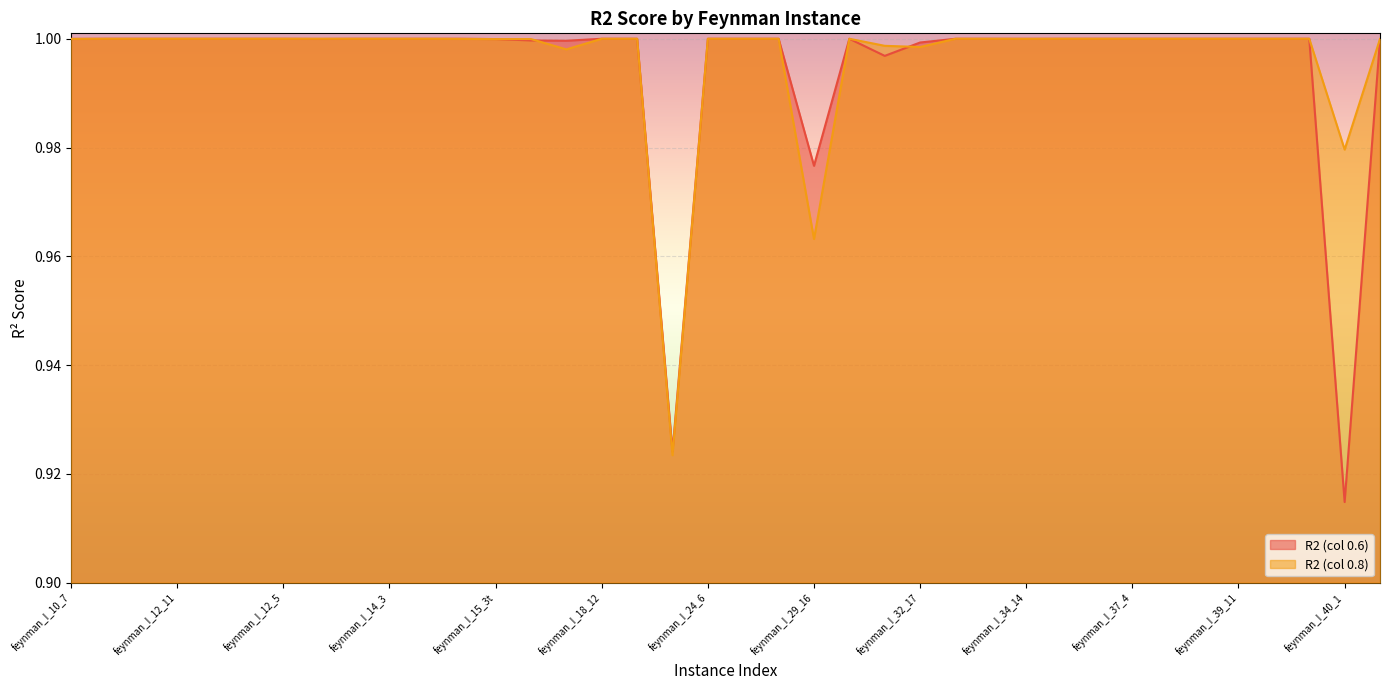

List the series in order of their overall mean, lowest first.

R2 (col 0.6), R2 (col 0.8)